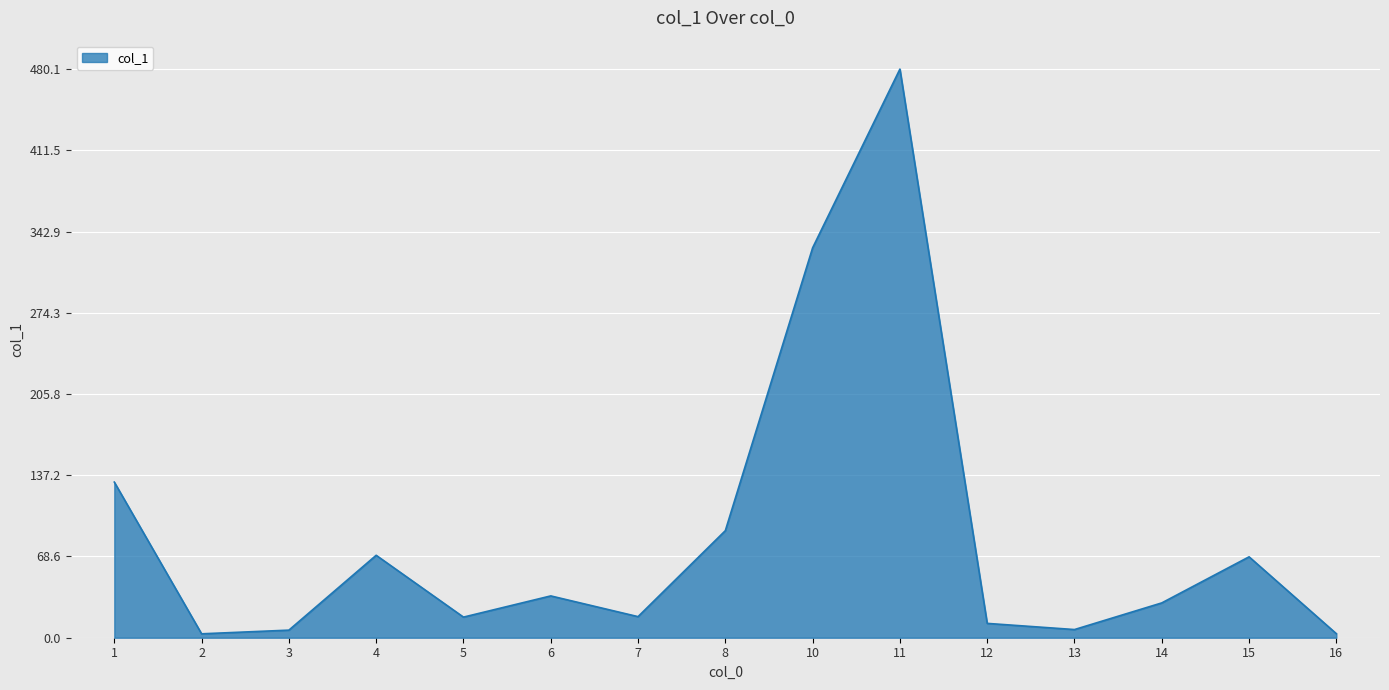

What is the average value?

86.7